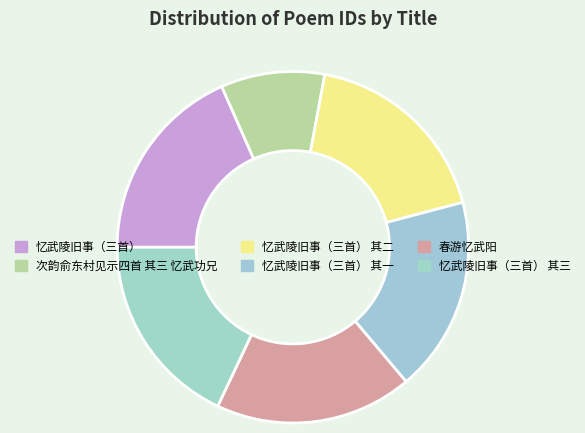

How many slices are in this pie chart?

6